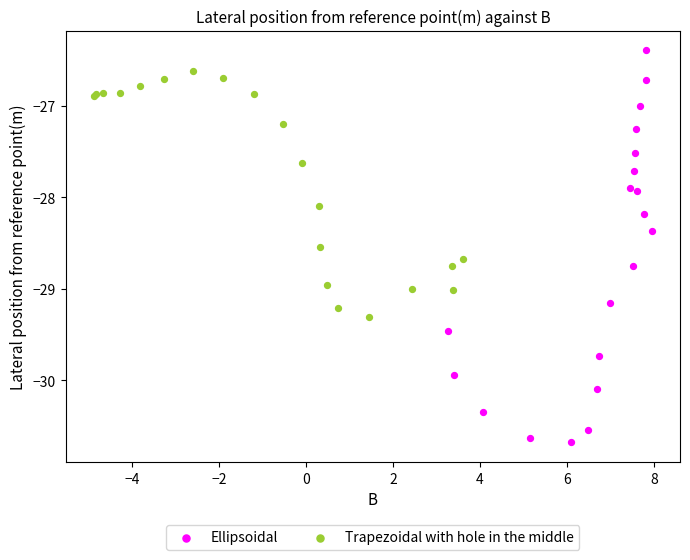

Which series contains the lowest Y value?

Ellipsoidal